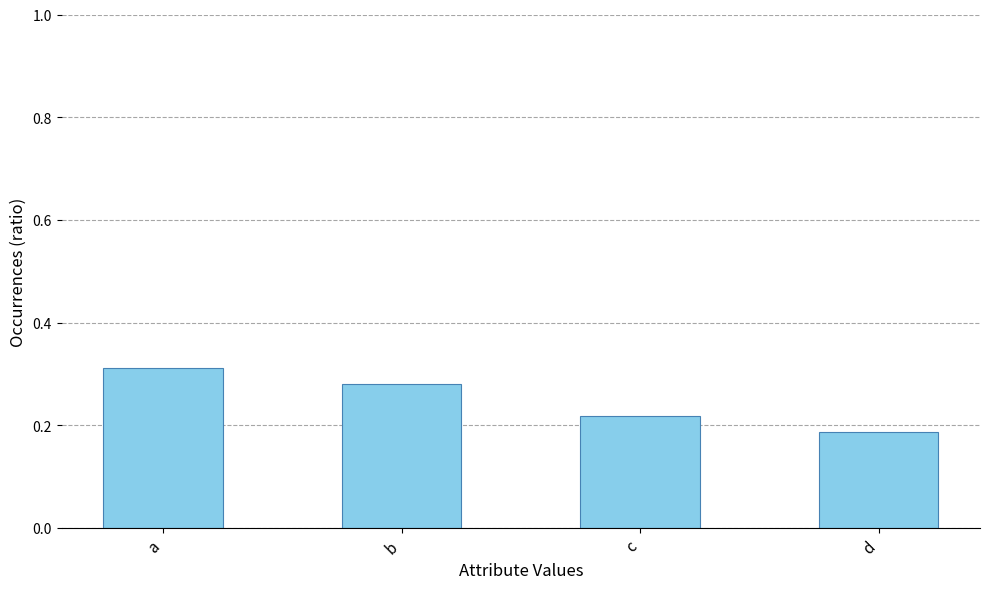

Rank the categories by value from lowest to highest.

d, c, b, a